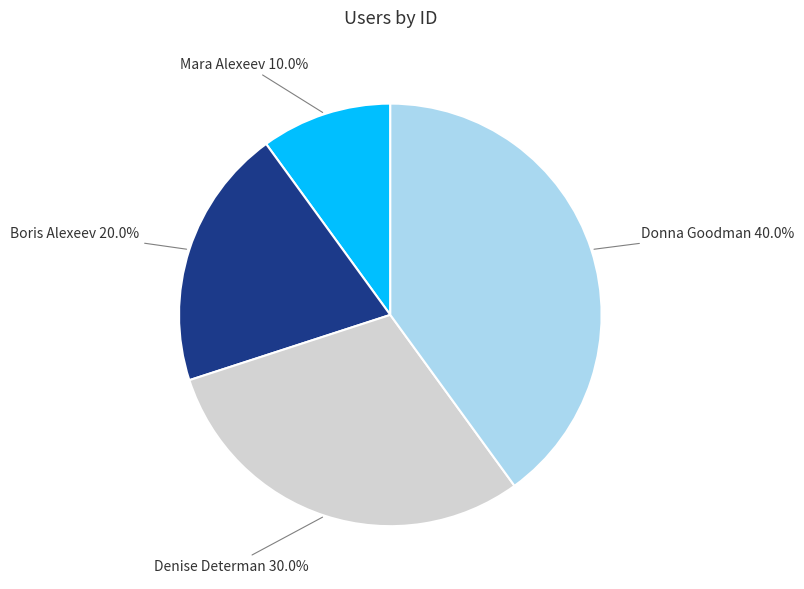

What is the total percentage of Denise Determan and Donna Goodman?

70.0%